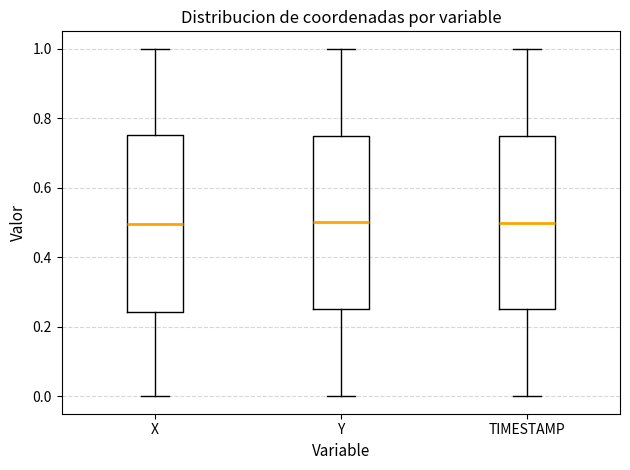

Where does the upper whisker of the box for TIMESTAMP end on the y-axis? The values are not printed on the chart, so give them approximately, as read against the axis.

1.00